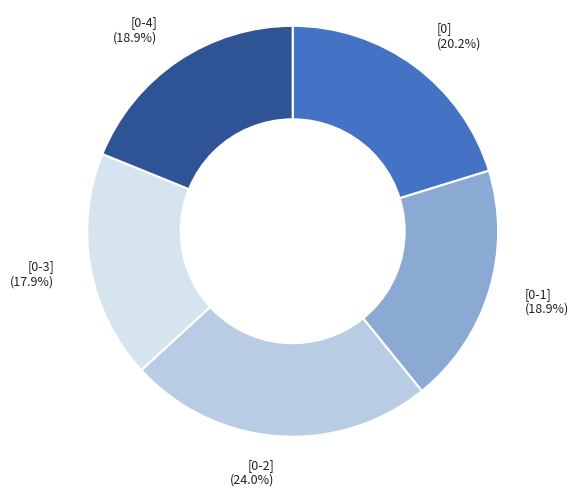

To the nearest percent, what is the difference between the largest and smallest slice percentages?

6%